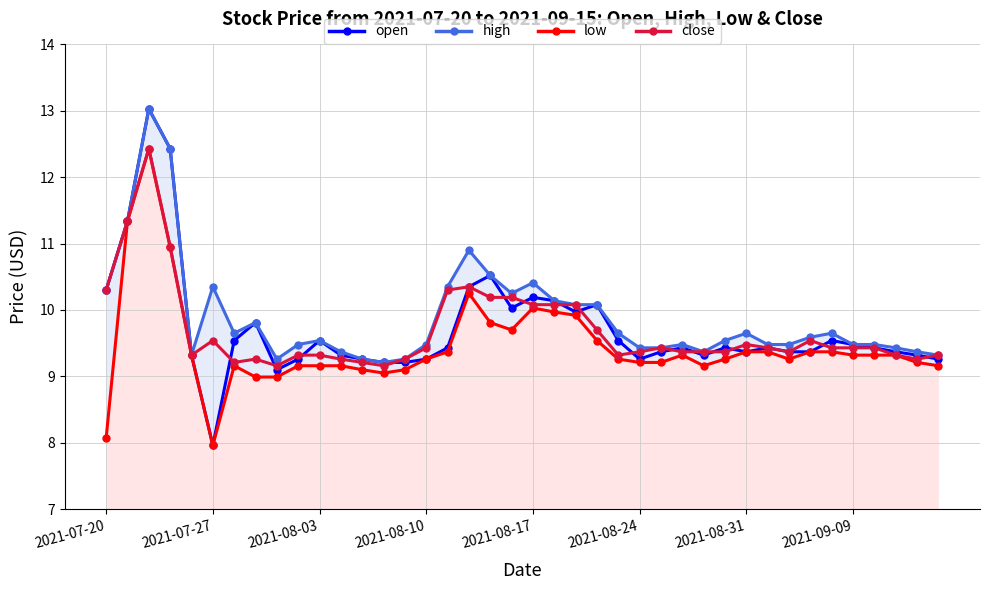

How many lines are shown in the chart?

4